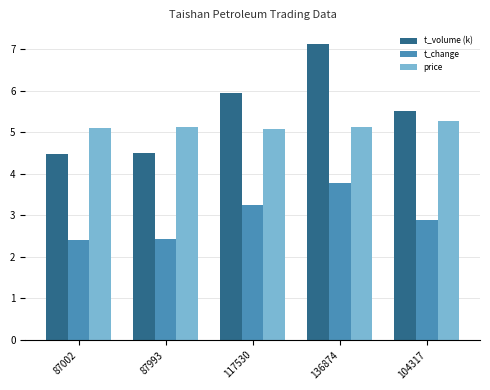

What position from the left is 136874?

4